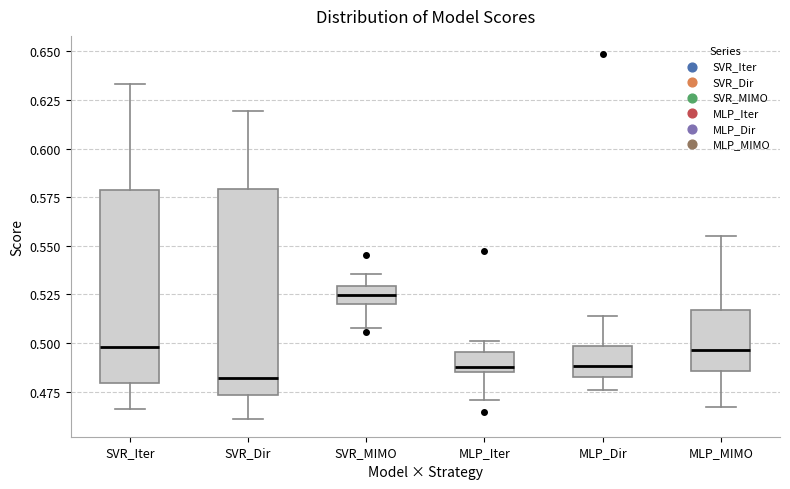

Which box is the tallest, from its lower edge to its upper edge?

SVR_Dir